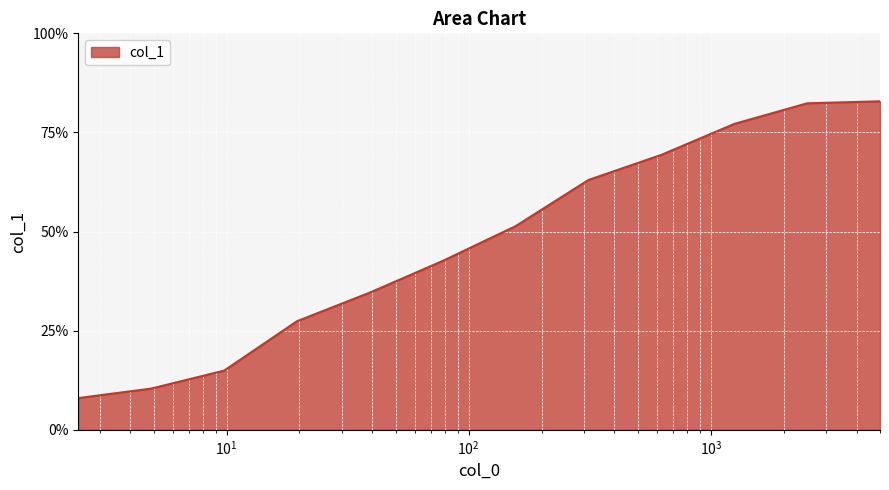

Rank the categories by value from lowest to highest.

2.44, 4.88, 9.77, 19.53125, 39.0625, 78.125, 156.25, 312.5, 625.0, 1250.0, 2500.0, 5000.0